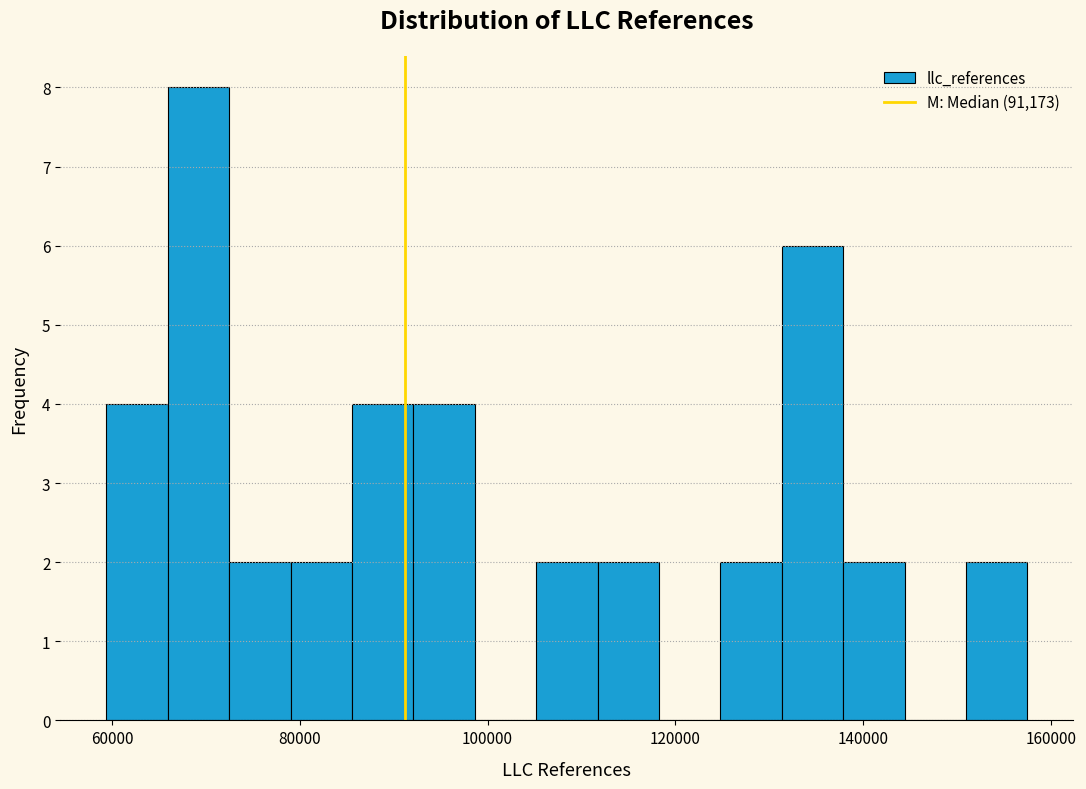

Read against the x-axis, roughly where is the centre of the tallest bar?

70000